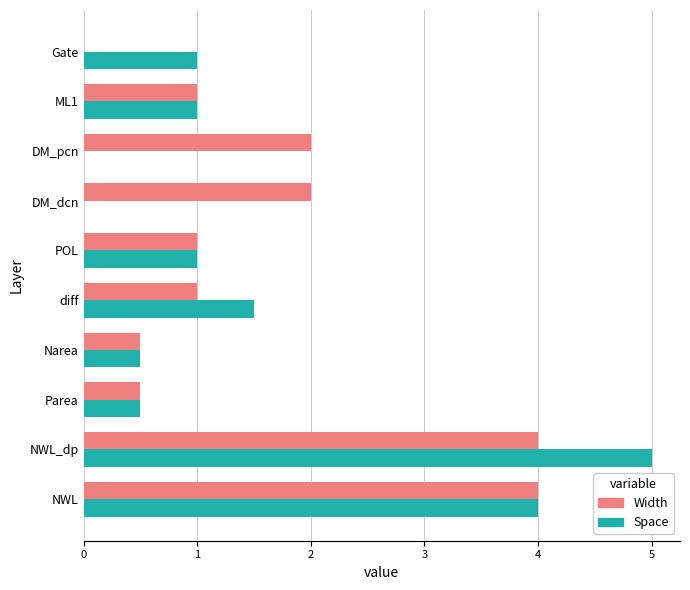

The value of Width at diff is 1.0. True or false?

True